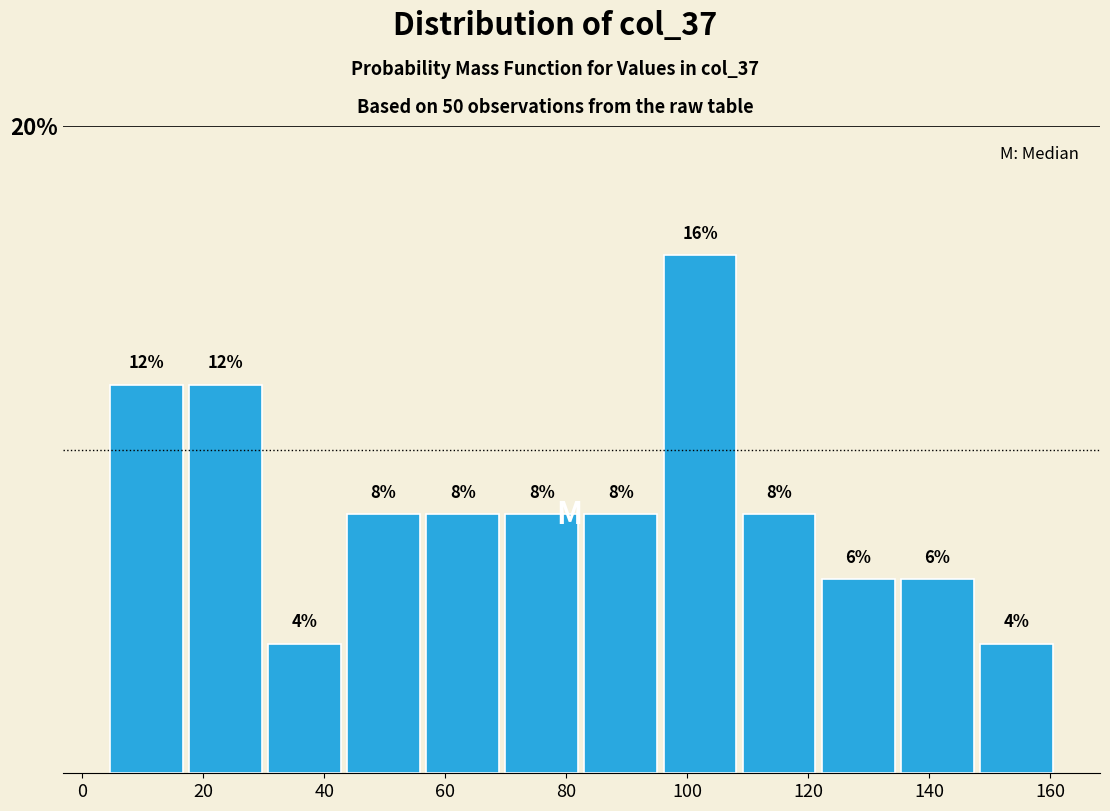

Reading left to right, list every bar in this chart as the range it spans on the x-axis followed by its height. The bar edges are not printed on the chart, so give them approximately, as read against the axis.

4 to 18: 12
18 to 30: 12
30 to 44: 4
44 to 56: 8
56 to 70: 8
70 to 82: 8
82 to 96: 8
96 to 108: 16
108 to 122: 8
122 to 134: 6
134 to 148: 6
148 to 162: 4